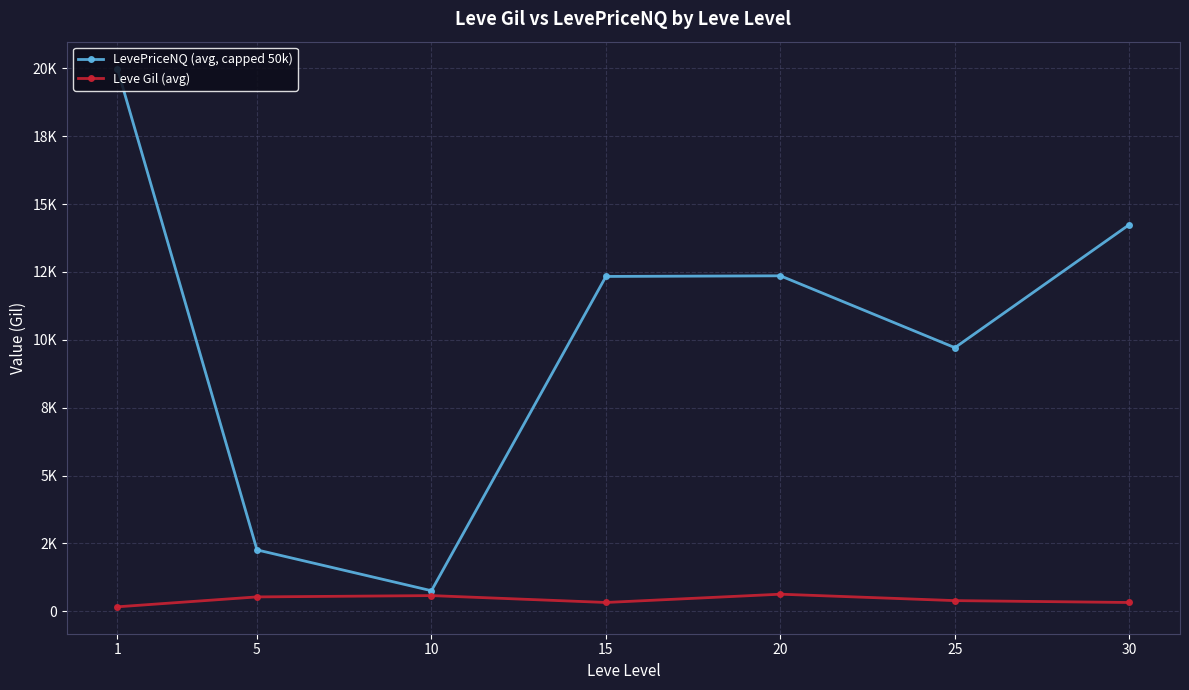

Reading left to right, extract all data points from this chart.

LevePriceNQ (avg, capped 50k): 19992.0	2260.8	756.0	12334.3	12357.4	9709.8	14246.0
Leve Gil (avg): 163.5	528.3	576.7	323.3	628.3	391.7	322.5